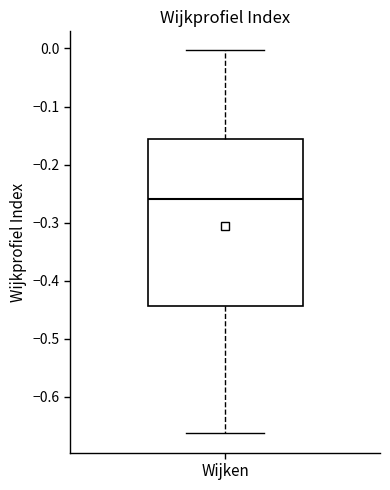

Read this box plot against the y-axis: the position of the median line, the range covered by the box, and the ends of both whiskers. The values are not printed on the chart, so give them approximately, as read against the axis.

median -0.26, box -0.44 to -0.16, whiskers -0.66 to 0.00